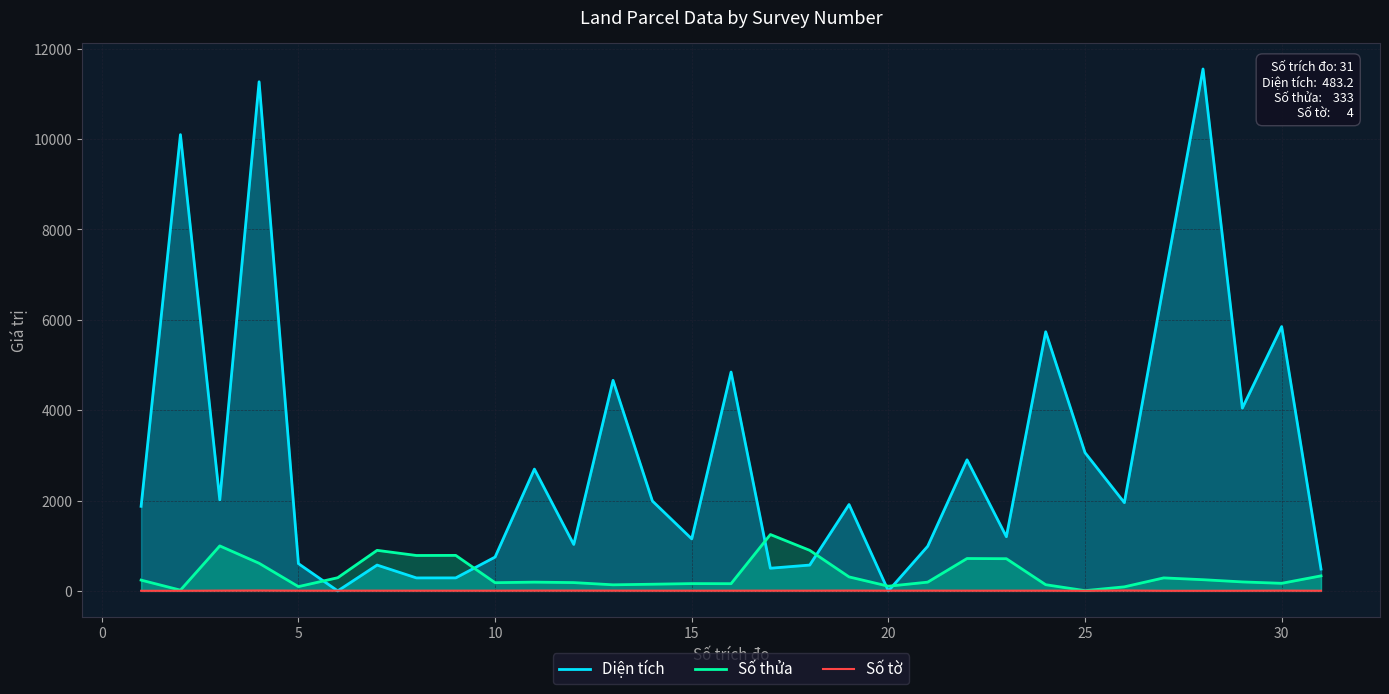

Does the chart display data point markers on the line(s)?

No